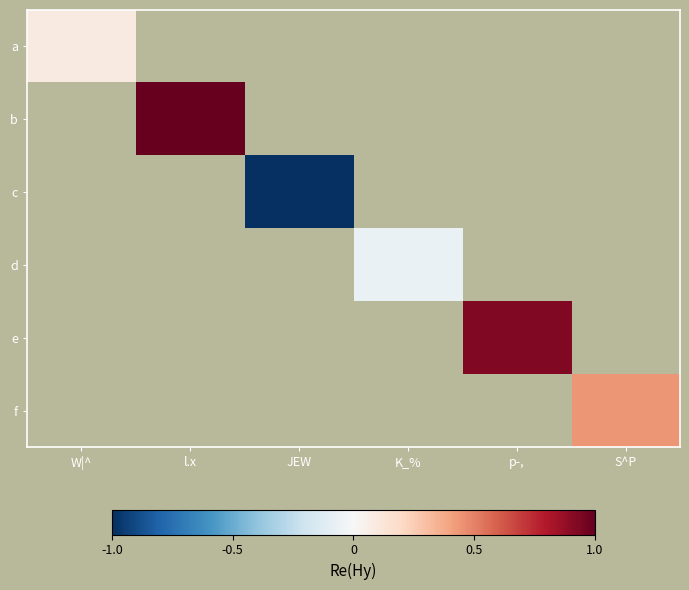

Which label corresponds to the smallest value in the chart?

JEW